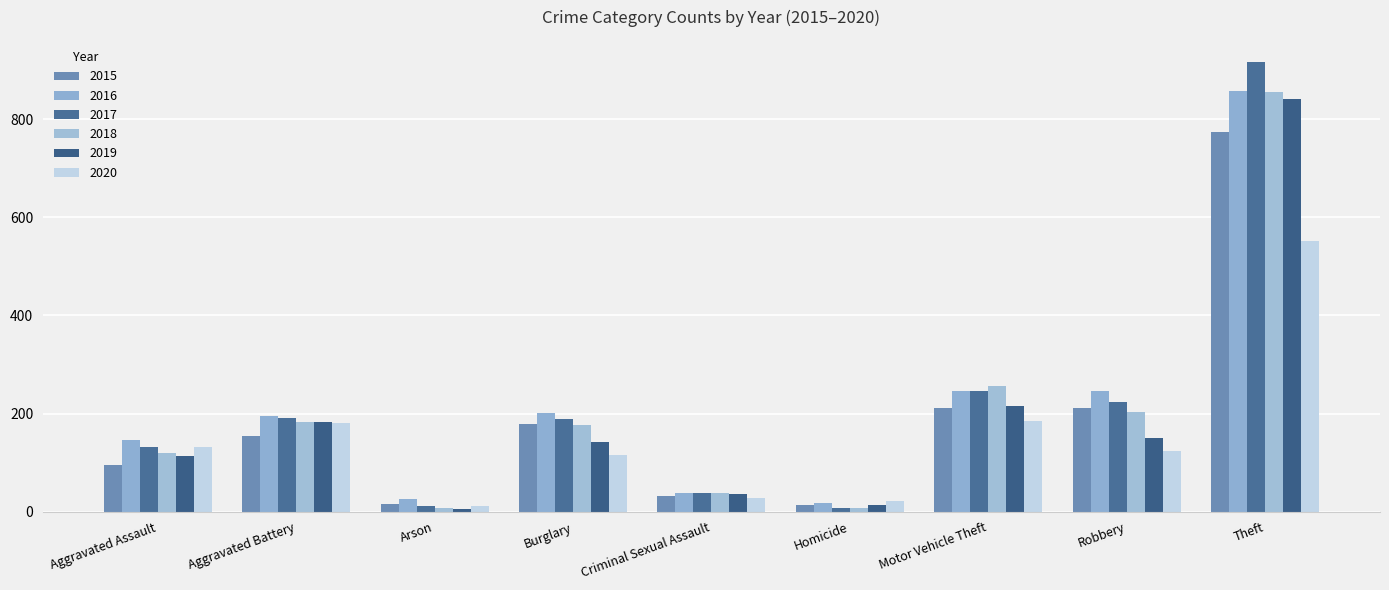

Which series has the largest range (max minus min)?

2017